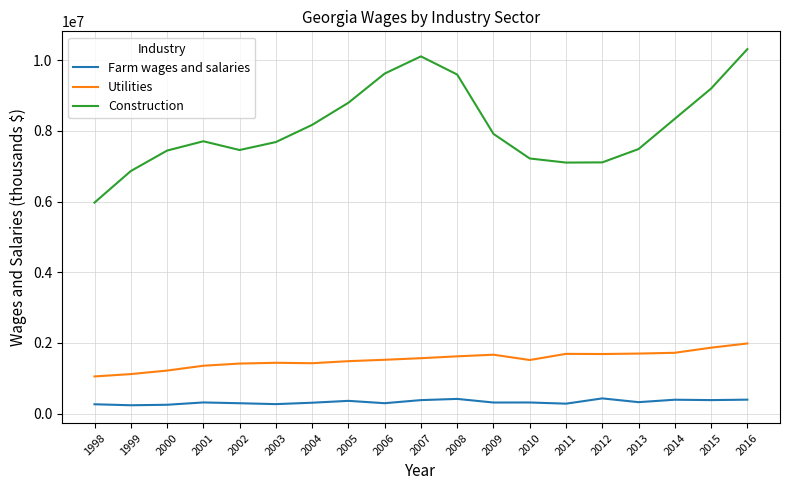

True or false: Farm wages and salaries and Utilities cross at least once.

False